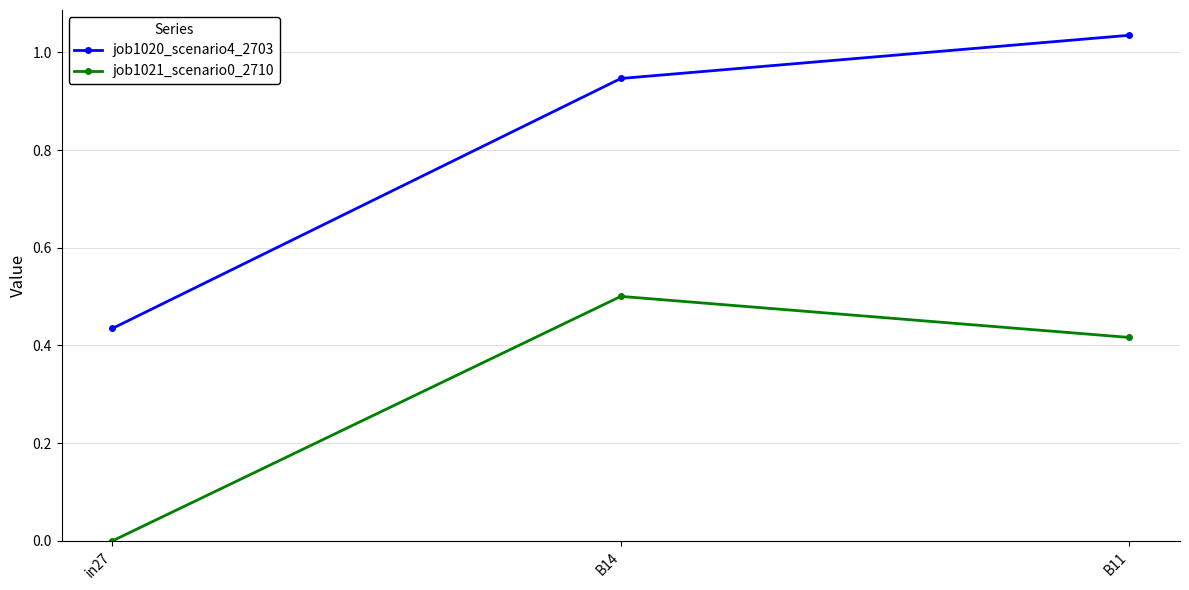

Is it true that job1020_scenario4_2703 equals 1.4 at B11?

False